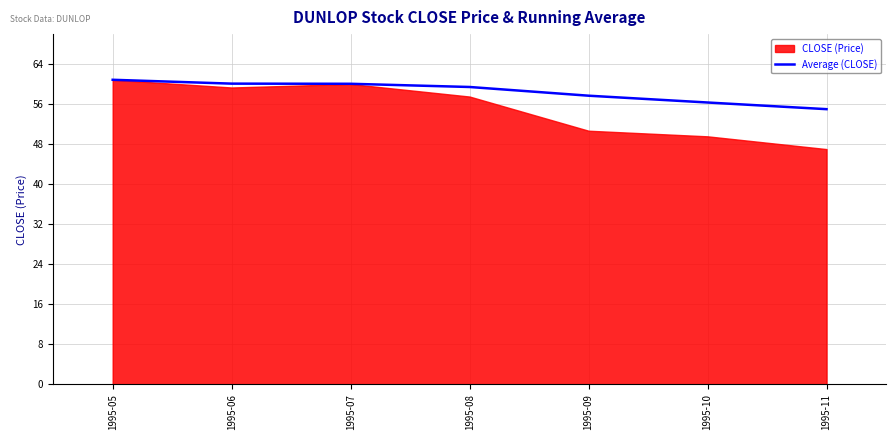

At which label does the data first exceed 59?

1995-05